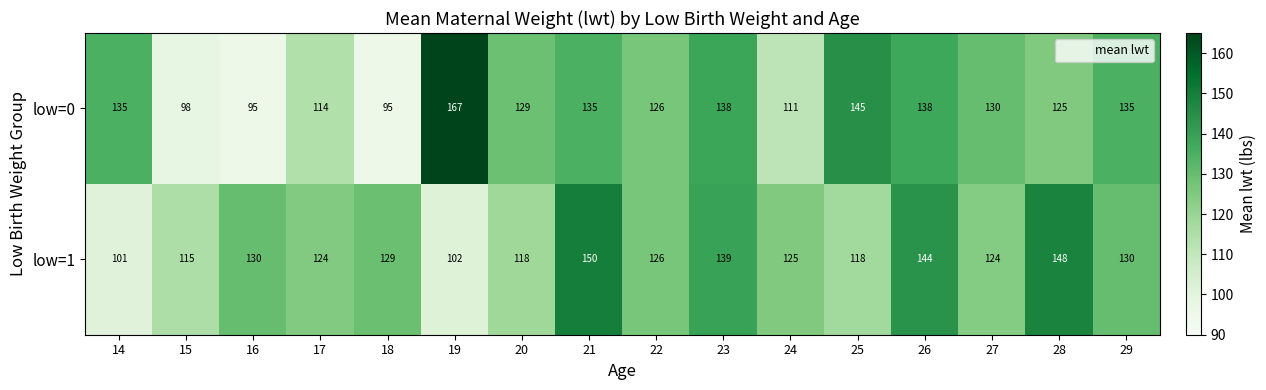

True or false: low=0 has a value of 95 at 18.

True